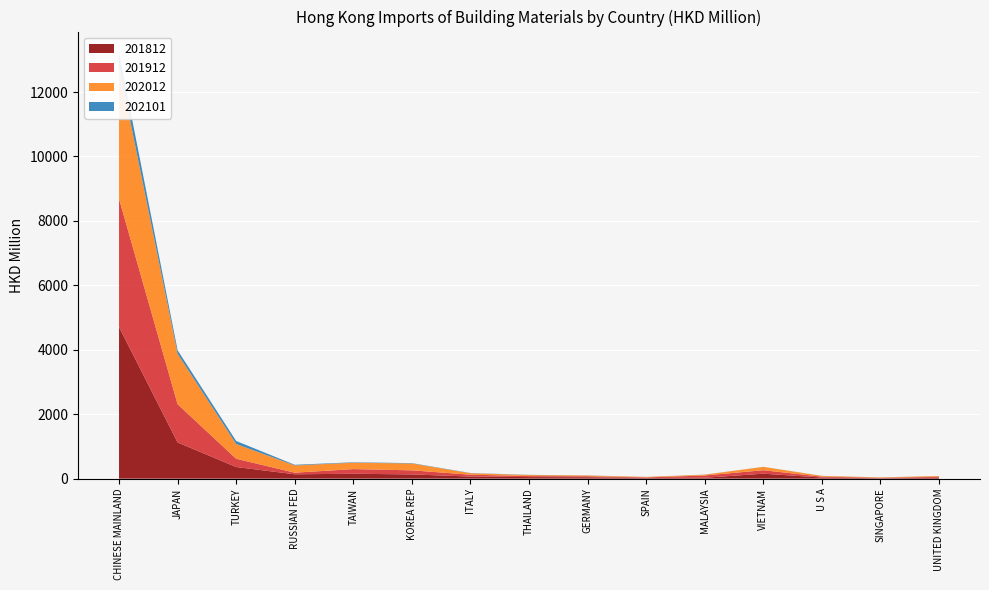

Reading left to right, list all the values displayed in this chart.

201812: CHINESE MAINLAND=4705.4	JAPAN=1124.2	TURKEY=361.1	RUSSIAN FED=135.6	TAIWAN=152.1	KOREA REP=131.8	ITALY=65.0	THAILAND=47.8	GERMANY=43.6	SPAIN=19.0	MALAYSIA=27.8	VIETNAM=154.1	U S A=34.8	SINGAPORE=13.2	UNITED KINGDOM=28.6
201912: CHINESE MAINLAND=3979.3	JAPAN=1186.5	TURKEY=256.1	RUSSIAN FED=50.1	TAIWAN=143.8	KOREA REP=126.4	ITALY=58.4	THAILAND=32.0	GERMANY=31.9	SPAIN=19.3	MALAYSIA=71.0	VIETNAM=107.0	U S A=28.4	SINGAPORE=13.0	UNITED KINGDOM=29.5
202012: CHINESE MAINLAND=4126.6	JAPAN=1563.8	TURKEY=458.0	RUSSIAN FED=224.5	TAIWAN=199.7	KOREA REP=212.7	ITALY=46.1	THAILAND=32.5	GERMANY=23.1	SPAIN=15.1	MALAYSIA=24.5	VIETNAM=103.6	U S A=23.1	SINGAPORE=12.6	UNITED KINGDOM=24.1
202101: CHINESE MAINLAND=404.0	JAPAN=109.1	TURKEY=93.6	RUSSIAN FED=20.3	TAIWAN=13.0	KOREA REP=11.2	ITALY=6.0	THAILAND=5.8	GERMANY=2.5	SPAIN=2.2	MALAYSIA=2.2	VIETNAM=2.1	U S A=1.6	SINGAPORE=1.2	UNITED KINGDOM=1.2